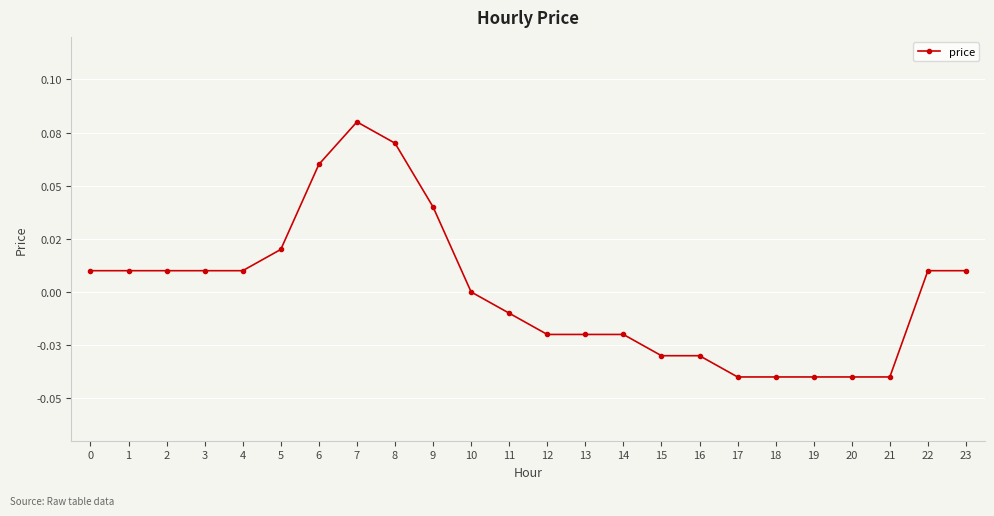

What is the change in value from 3 to 19?

-0.1